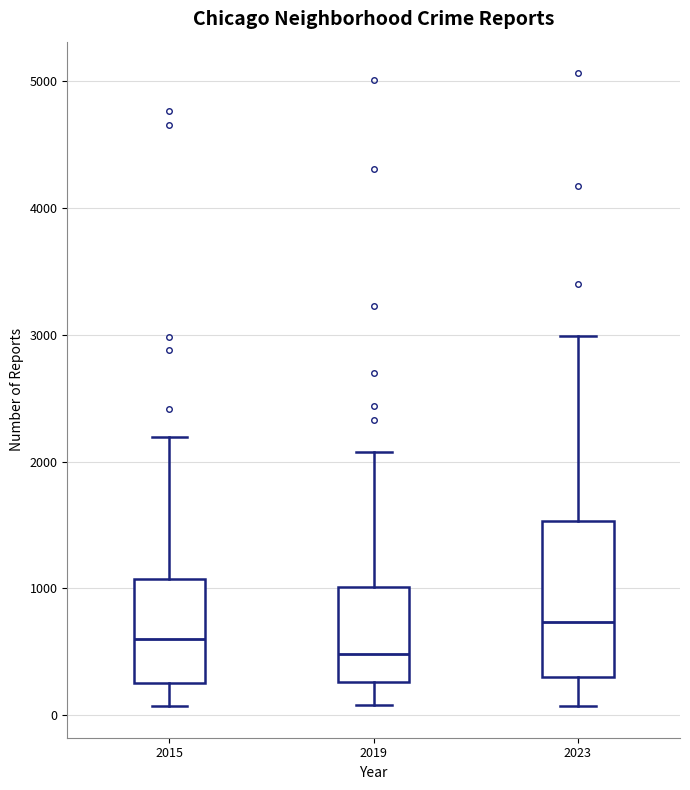

Which box has the highest median line?

2023